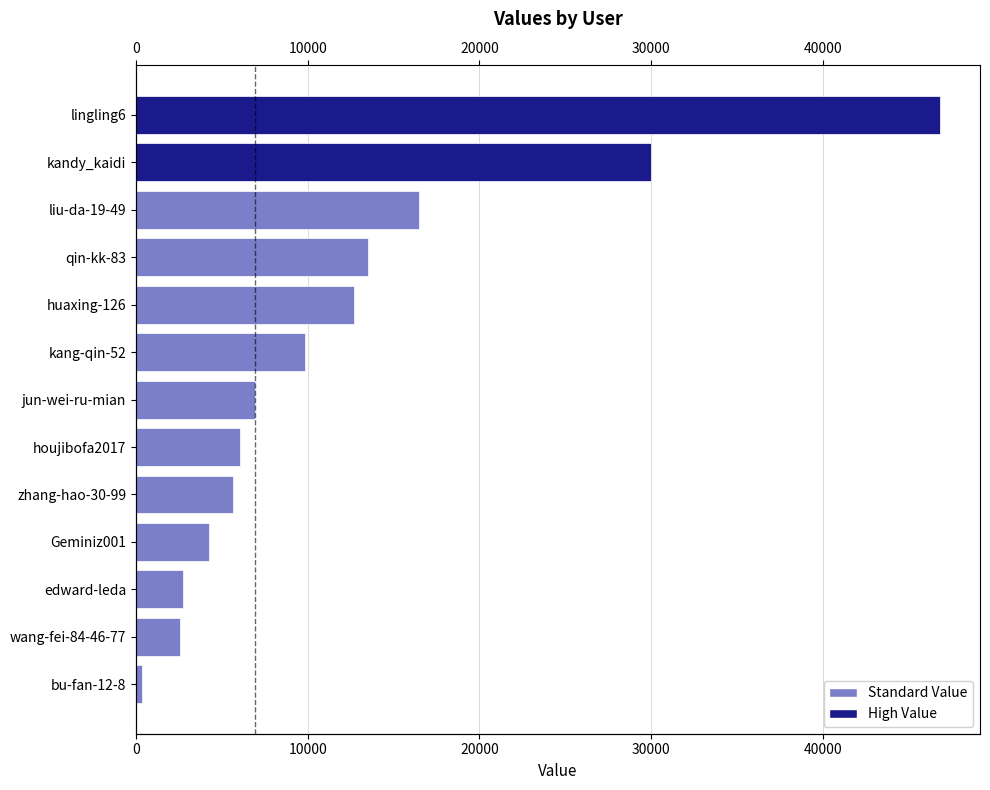

What is the sum of the values at qin-kk-83 and kandy_kaidi?

43467